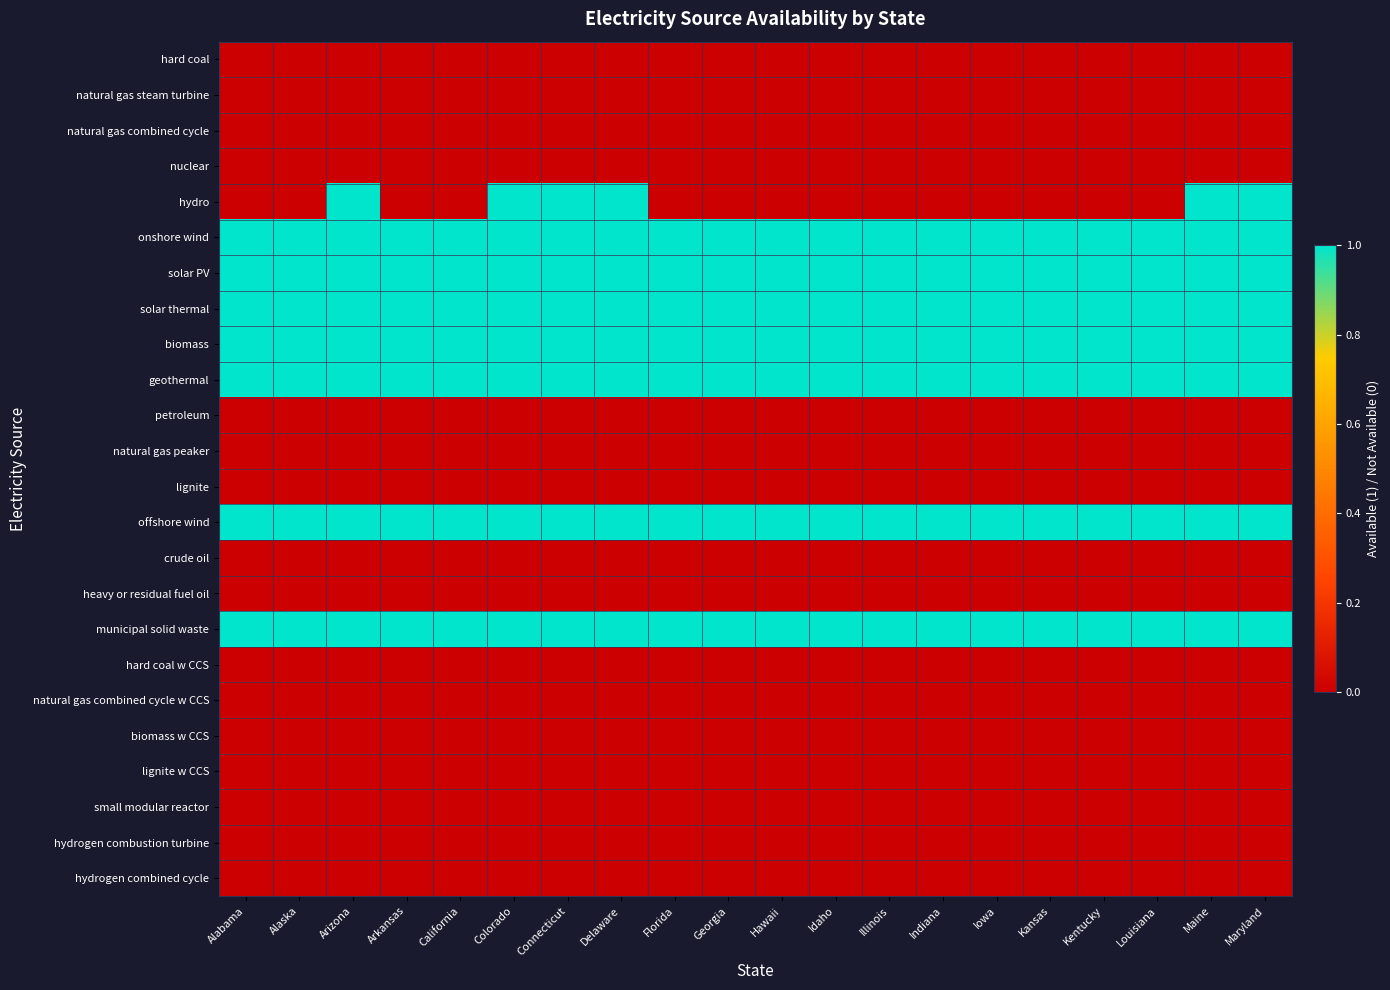

Reading right to left, transcribe all the data shown in this chart.

hard coal: Maryland=0	Maine=0	Louisiana=0	Kentucky=0	Kansas=0	Iowa=0	Indiana=0	Illinois=0	Idaho=0	Hawaii=0	Georgia=0	Florida=0	Delaware=0	Connecticut=0	Colorado=0	California=0	Arkansas=0	Arizona=0	Alaska=0	Alabama=0
natural gas steam turbine: Maryland=0	Maine=0	Louisiana=0	Kentucky=0	Kansas=0	Iowa=0	Indiana=0	Illinois=0	Idaho=0	Hawaii=0	Georgia=0	Florida=0	Delaware=0	Connecticut=0	Colorado=0	California=0	Arkansas=0	Arizona=0	Alaska=0	Alabama=0
natural gas combined cycle: Maryland=0	Maine=0	Louisiana=0	Kentucky=0	Kansas=0	Iowa=0	Indiana=0	Illinois=0	Idaho=0	Hawaii=0	Georgia=0	Florida=0	Delaware=0	Connecticut=0	Colorado=0	California=0	Arkansas=0	Arizona=0	Alaska=0	Alabama=0
nuclear: Maryland=0	Maine=0	Louisiana=0	Kentucky=0	Kansas=0	Iowa=0	Indiana=0	Illinois=0	Idaho=0	Hawaii=0	Georgia=0	Florida=0	Delaware=0	Connecticut=0	Colorado=0	California=0	Arkansas=0	Arizona=0	Alaska=0	Alabama=0
hydro: Maryland=1	Maine=1	Louisiana=0	Kentucky=0	Kansas=0	Iowa=0	Indiana=0	Illinois=0	Idaho=0	Hawaii=0	Georgia=0	Florida=0	Delaware=1	Connecticut=1	Colorado=1	California=0	Arkansas=0	Arizona=1	Alaska=0	Alabama=0
onshore wind: Maryland=1	Maine=1	Louisiana=1	Kentucky=1	Kansas=1	Iowa=1	Indiana=1	Illinois=1	Idaho=1	Hawaii=1	Georgia=1	Florida=1	Delaware=1	Connecticut=1	Colorado=1	California=1	Arkansas=1	Arizona=1	Alaska=1	Alabama=1
solar PV: Maryland=1	Maine=1	Louisiana=1	Kentucky=1	Kansas=1	Iowa=1	Indiana=1	Illinois=1	Idaho=1	Hawaii=1	Georgia=1	Florida=1	Delaware=1	Connecticut=1	Colorado=1	California=1	Arkansas=1	Arizona=1	Alaska=1	Alabama=1
solar thermal: Maryland=1	Maine=1	Louisiana=1	Kentucky=1	Kansas=1	Iowa=1	Indiana=1	Illinois=1	Idaho=1	Hawaii=1	Georgia=1	Florida=1	Delaware=1	Connecticut=1	Colorado=1	California=1	Arkansas=1	Arizona=1	Alaska=1	Alabama=1
biomass: Maryland=1	Maine=1	Louisiana=1	Kentucky=1	Kansas=1	Iowa=1	Indiana=1	Illinois=1	Idaho=1	Hawaii=1	Georgia=1	Florida=1	Delaware=1	Connecticut=1	Colorado=1	California=1	Arkansas=1	Arizona=1	Alaska=1	Alabama=1
geothermal: Maryland=1	Maine=1	Louisiana=1	Kentucky=1	Kansas=1	Iowa=1	Indiana=1	Illinois=1	Idaho=1	Hawaii=1	Georgia=1	Florida=1	Delaware=1	Connecticut=1	Colorado=1	California=1	Arkansas=1	Arizona=1	Alaska=1	Alabama=1
petroleum: Maryland=0	Maine=0	Louisiana=0	Kentucky=0	Kansas=0	Iowa=0	Indiana=0	Illinois=0	Idaho=0	Hawaii=0	Georgia=0	Florida=0	Delaware=0	Connecticut=0	Colorado=0	California=0	Arkansas=0	Arizona=0	Alaska=0	Alabama=0
natural gas peaker: Maryland=0	Maine=0	Louisiana=0	Kentucky=0	Kansas=0	Iowa=0	Indiana=0	Illinois=0	Idaho=0	Hawaii=0	Georgia=0	Florida=0	Delaware=0	Connecticut=0	Colorado=0	California=0	Arkansas=0	Arizona=0	Alaska=0	Alabama=0
lignite: Maryland=0	Maine=0	Louisiana=0	Kentucky=0	Kansas=0	Iowa=0	Indiana=0	Illinois=0	Idaho=0	Hawaii=0	Georgia=0	Florida=0	Delaware=0	Connecticut=0	Colorado=0	California=0	Arkansas=0	Arizona=0	Alaska=0	Alabama=0
offshore wind: Maryland=1	Maine=1	Louisiana=1	Kentucky=1	Kansas=1	Iowa=1	Indiana=1	Illinois=1	Idaho=1	Hawaii=1	Georgia=1	Florida=1	Delaware=1	Connecticut=1	Colorado=1	California=1	Arkansas=1	Arizona=1	Alaska=1	Alabama=1
crude oil: Maryland=0	Maine=0	Louisiana=0	Kentucky=0	Kansas=0	Iowa=0	Indiana=0	Illinois=0	Idaho=0	Hawaii=0	Georgia=0	Florida=0	Delaware=0	Connecticut=0	Colorado=0	California=0	Arkansas=0	Arizona=0	Alaska=0	Alabama=0
heavy or residual fuel oil: Maryland=0	Maine=0	Louisiana=0	Kentucky=0	Kansas=0	Iowa=0	Indiana=0	Illinois=0	Idaho=0	Hawaii=0	Georgia=0	Florida=0	Delaware=0	Connecticut=0	Colorado=0	California=0	Arkansas=0	Arizona=0	Alaska=0	Alabama=0
municipal solid waste: Maryland=1	Maine=1	Louisiana=1	Kentucky=1	Kansas=1	Iowa=1	Indiana=1	Illinois=1	Idaho=1	Hawaii=1	Georgia=1	Florida=1	Delaware=1	Connecticut=1	Colorado=1	California=1	Arkansas=1	Arizona=1	Alaska=1	Alabama=1
hard coal w CCS: Maryland=0	Maine=0	Louisiana=0	Kentucky=0	Kansas=0	Iowa=0	Indiana=0	Illinois=0	Idaho=0	Hawaii=0	Georgia=0	Florida=0	Delaware=0	Connecticut=0	Colorado=0	California=0	Arkansas=0	Arizona=0	Alaska=0	Alabama=0
natural gas combined cycle w CCS: Maryland=0	Maine=0	Louisiana=0	Kentucky=0	Kansas=0	Iowa=0	Indiana=0	Illinois=0	Idaho=0	Hawaii=0	Georgia=0	Florida=0	Delaware=0	Connecticut=0	Colorado=0	California=0	Arkansas=0	Arizona=0	Alaska=0	Alabama=0
biomass w CCS: Maryland=0	Maine=0	Louisiana=0	Kentucky=0	Kansas=0	Iowa=0	Indiana=0	Illinois=0	Idaho=0	Hawaii=0	Georgia=0	Florida=0	Delaware=0	Connecticut=0	Colorado=0	California=0	Arkansas=0	Arizona=0	Alaska=0	Alabama=0
lignite w CCS: Maryland=0	Maine=0	Louisiana=0	Kentucky=0	Kansas=0	Iowa=0	Indiana=0	Illinois=0	Idaho=0	Hawaii=0	Georgia=0	Florida=0	Delaware=0	Connecticut=0	Colorado=0	California=0	Arkansas=0	Arizona=0	Alaska=0	Alabama=0
small modular reactor: Maryland=0	Maine=0	Louisiana=0	Kentucky=0	Kansas=0	Iowa=0	Indiana=0	Illinois=0	Idaho=0	Hawaii=0	Georgia=0	Florida=0	Delaware=0	Connecticut=0	Colorado=0	California=0	Arkansas=0	Arizona=0	Alaska=0	Alabama=0
hydrogen combustion turbine: Maryland=0	Maine=0	Louisiana=0	Kentucky=0	Kansas=0	Iowa=0	Indiana=0	Illinois=0	Idaho=0	Hawaii=0	Georgia=0	Florida=0	Delaware=0	Connecticut=0	Colorado=0	California=0	Arkansas=0	Arizona=0	Alaska=0	Alabama=0
hydrogen combined cycle: Maryland=0	Maine=0	Louisiana=0	Kentucky=0	Kansas=0	Iowa=0	Indiana=0	Illinois=0	Idaho=0	Hawaii=0	Georgia=0	Florida=0	Delaware=0	Connecticut=0	Colorado=0	California=0	Arkansas=0	Arizona=0	Alaska=0	Alabama=0